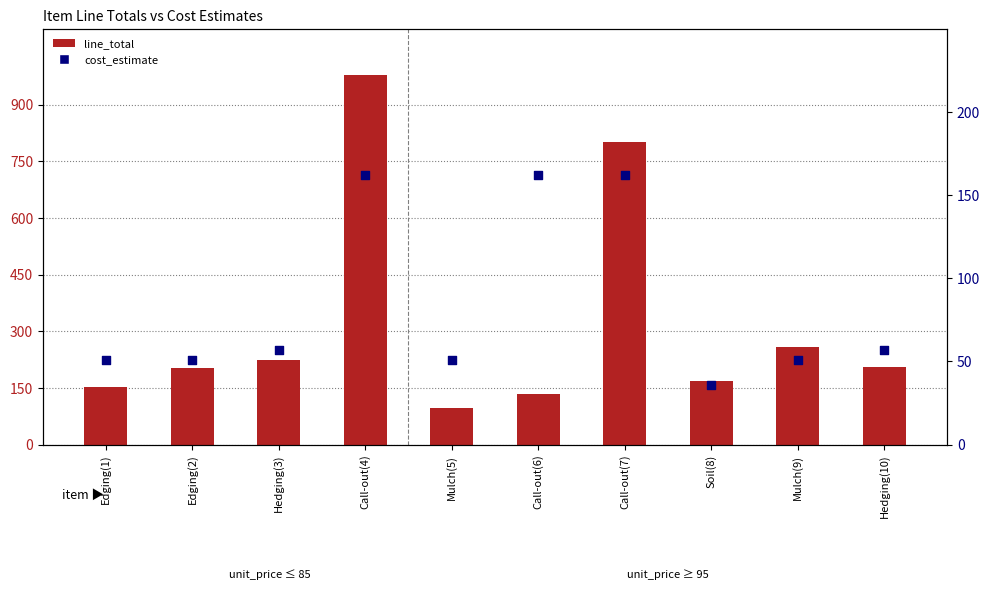

Which series has the largest Y range (max minus min)?

line_total